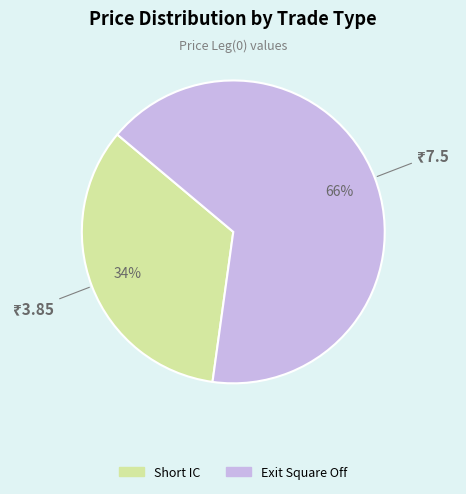

Do Short IC and Exit Square Off together represent more than half of the pie?

Yes